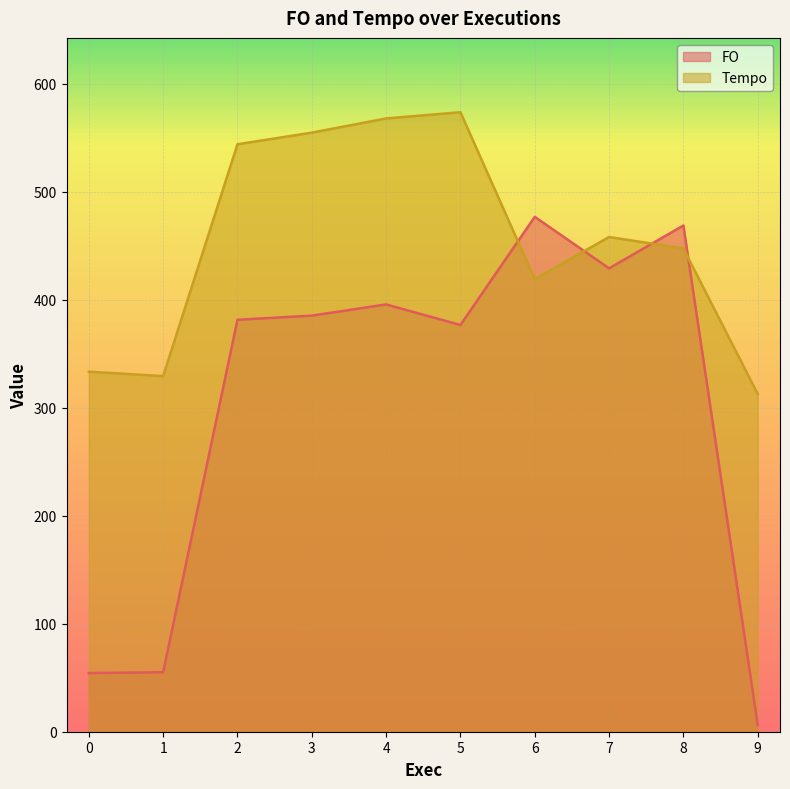

How many lines are shown in the chart?

2